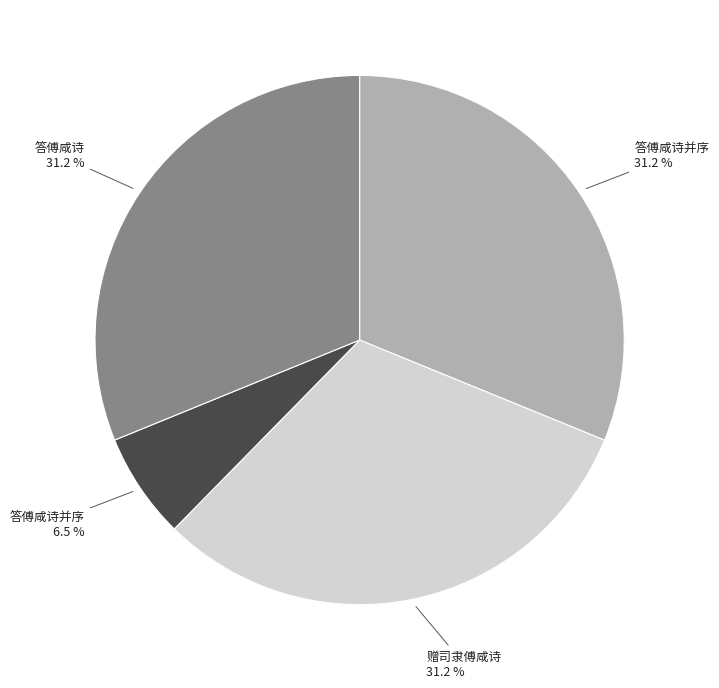

Is there a majority slice in this chart?

No